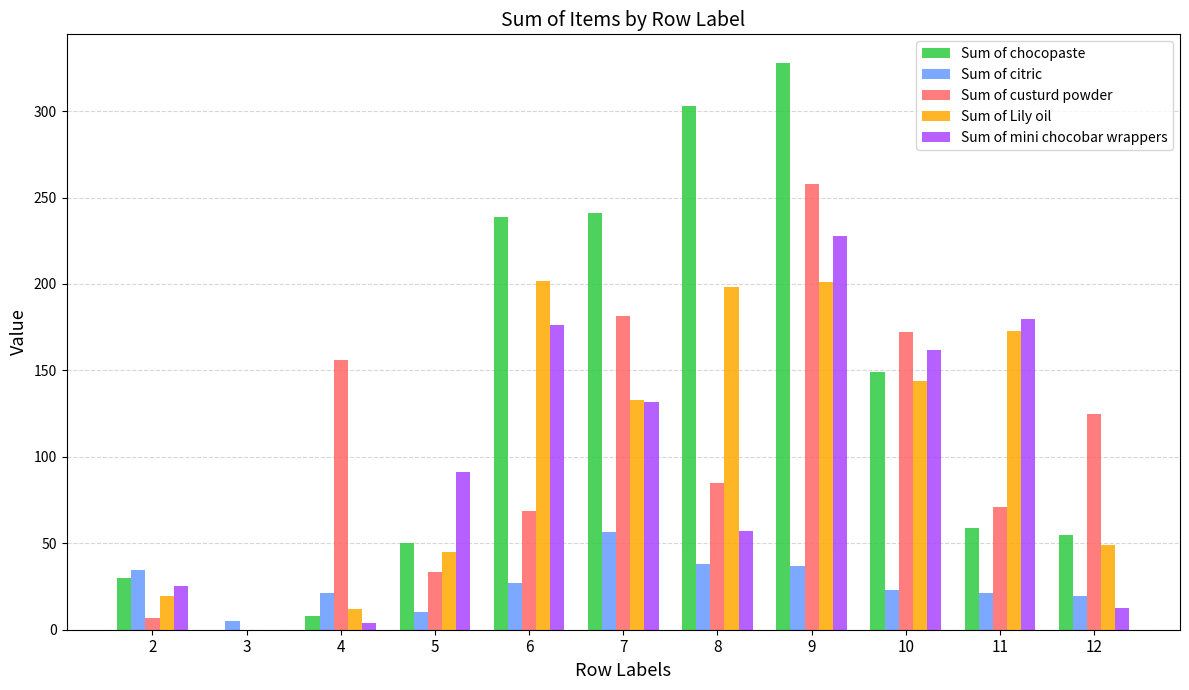

At which label is Sum of citric closest to 30?

6